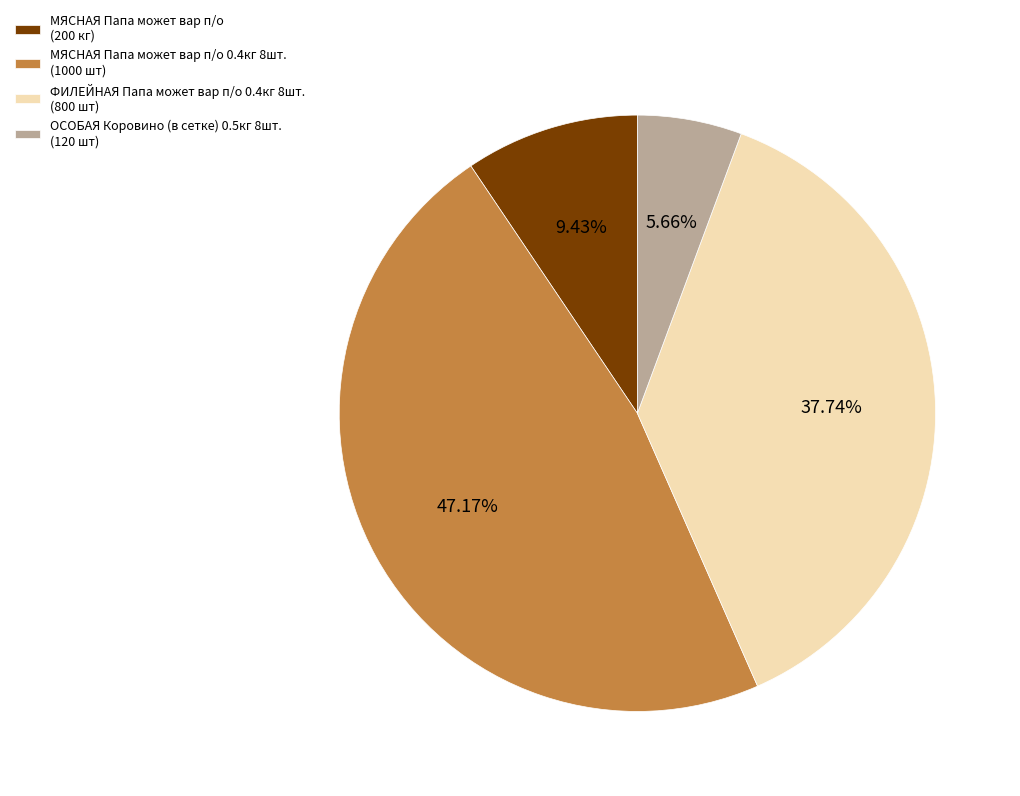

What is the smallest slice in the pie chart?

ОСОБАЯ Коровино (в сетке) 0.5кг 8шт. (120 шт)